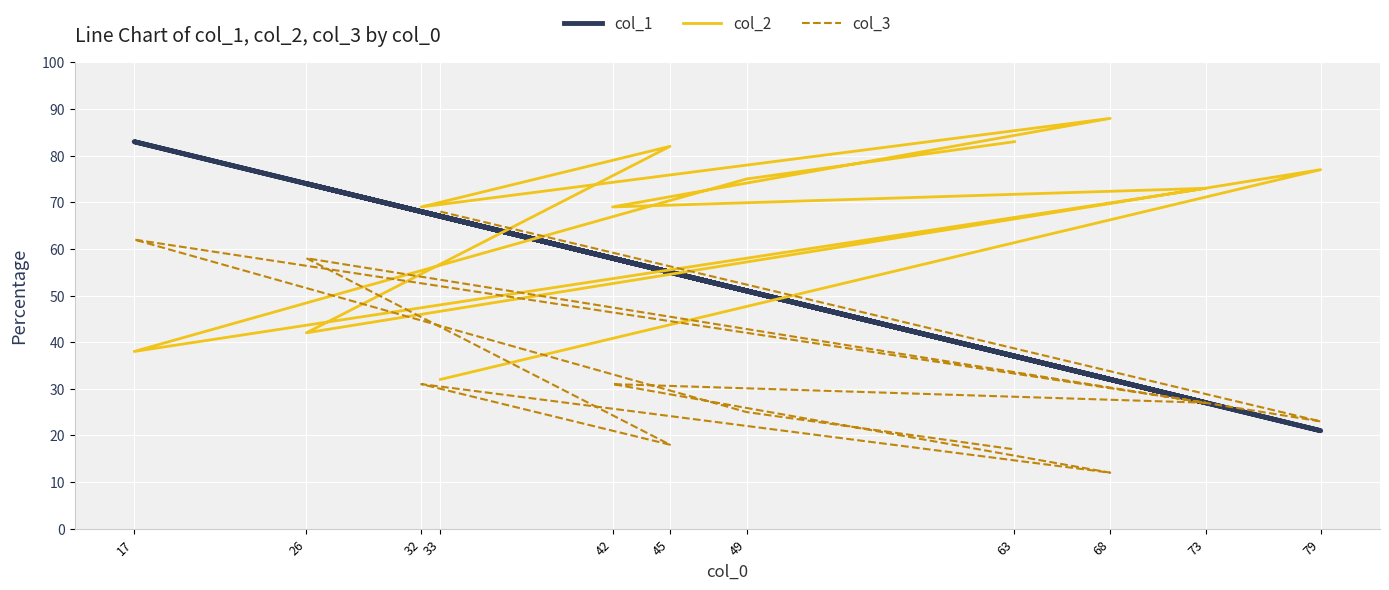

At how many categories does at least one series exceed 57?

11